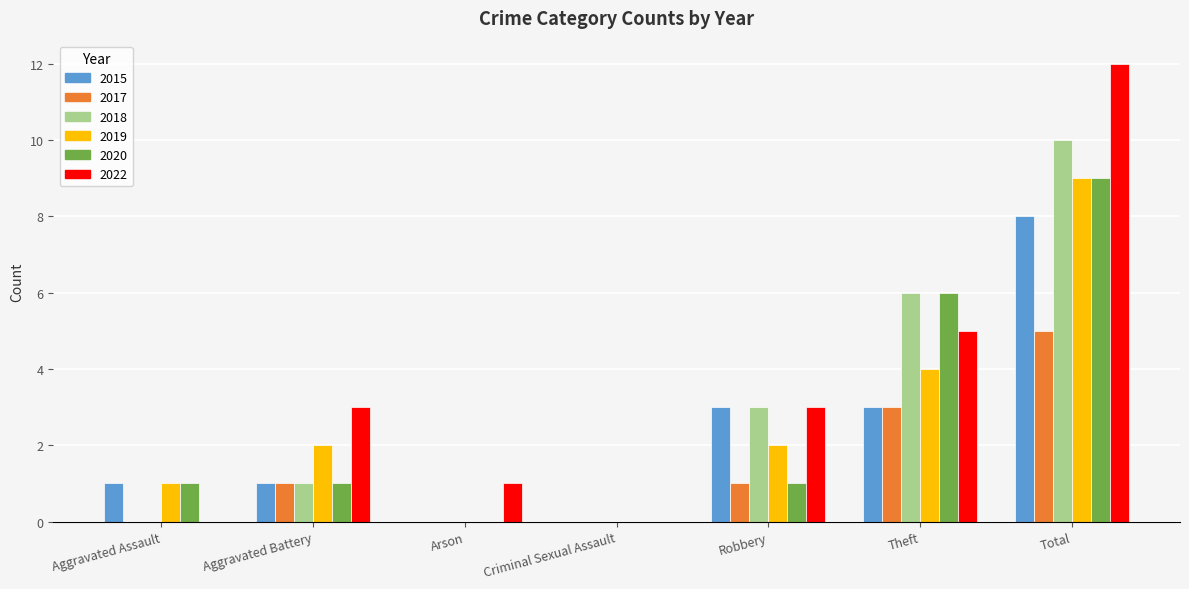

How many series are shown in this chart?

6